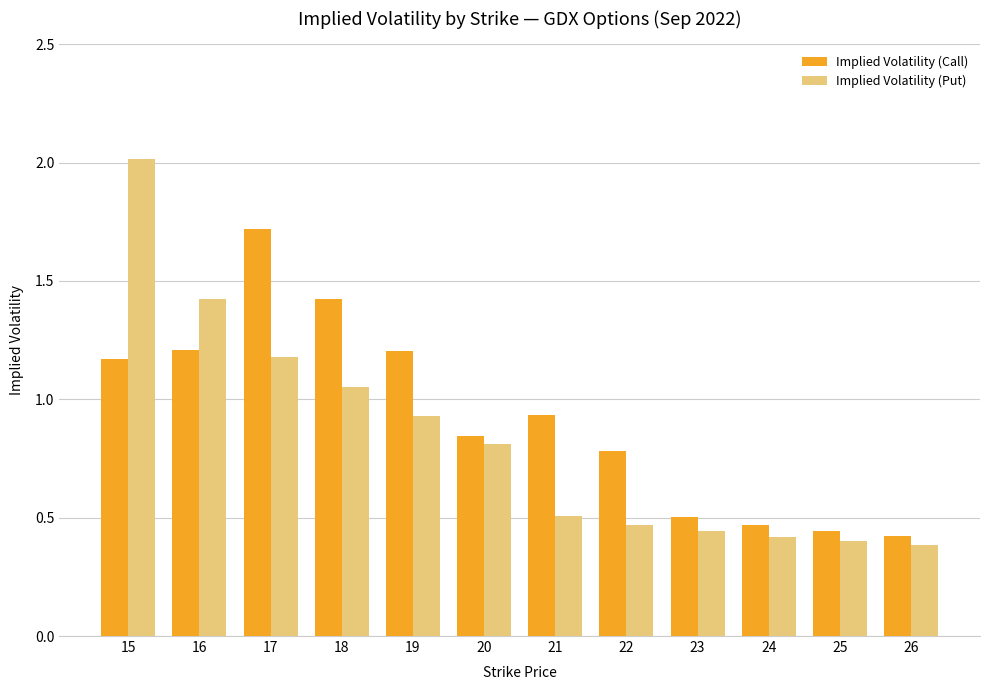

What is the difference between the highest and lowest values at 16?

0.2